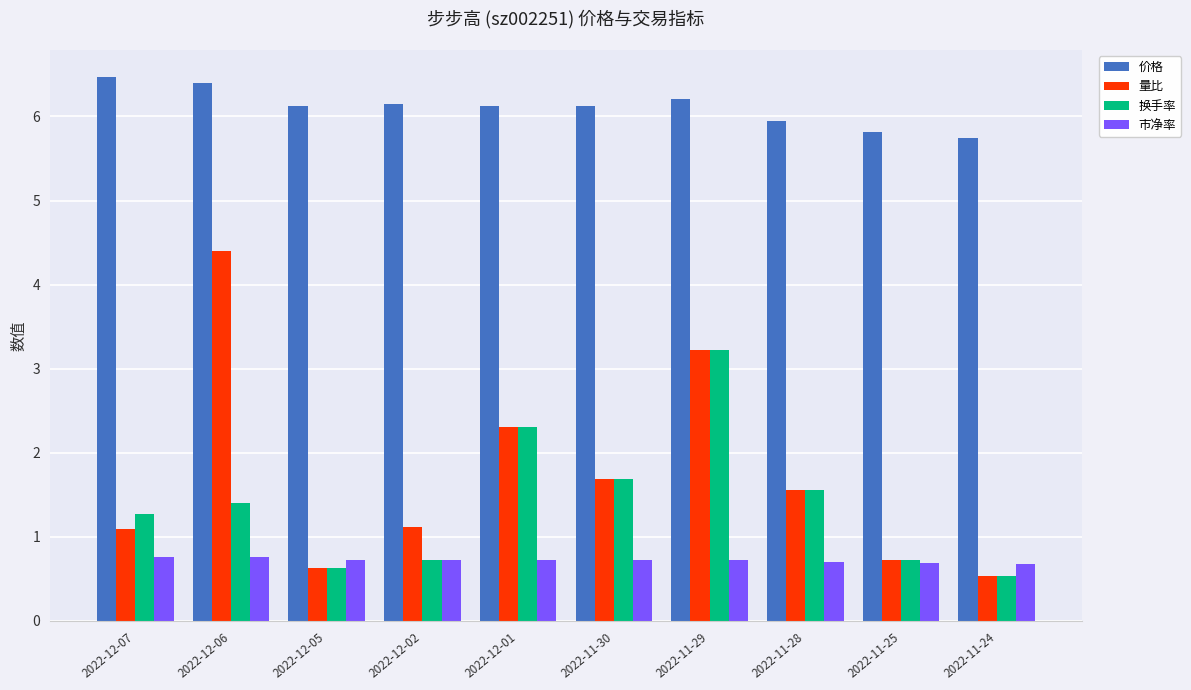

Is it true that 量比 equals 0.6 at 2022-12-05?

True